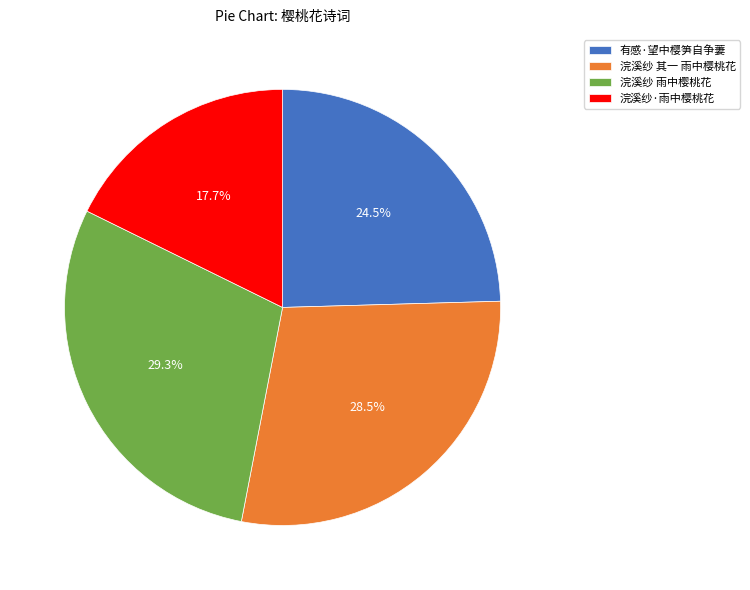

Is the sum of 浣溪纱·雨中樱桃花 and 浣溪纱 雨中樱桃花 greater than half?

No